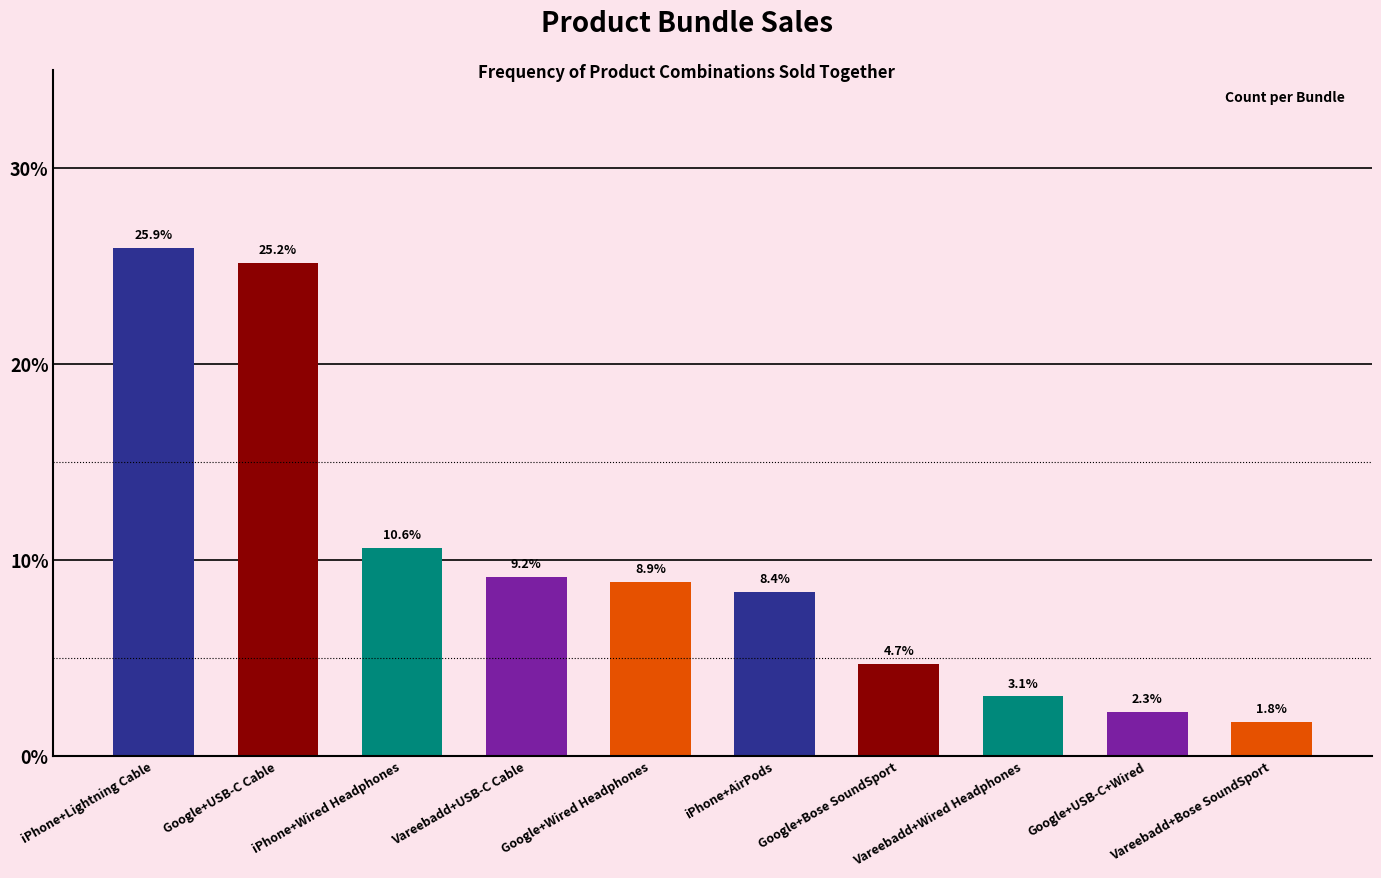

Reading left to right, transcribe all the data shown in this chart.

25.9	25.2	10.6	9.2	8.9	8.4	4.7	3.1	2.3	1.8